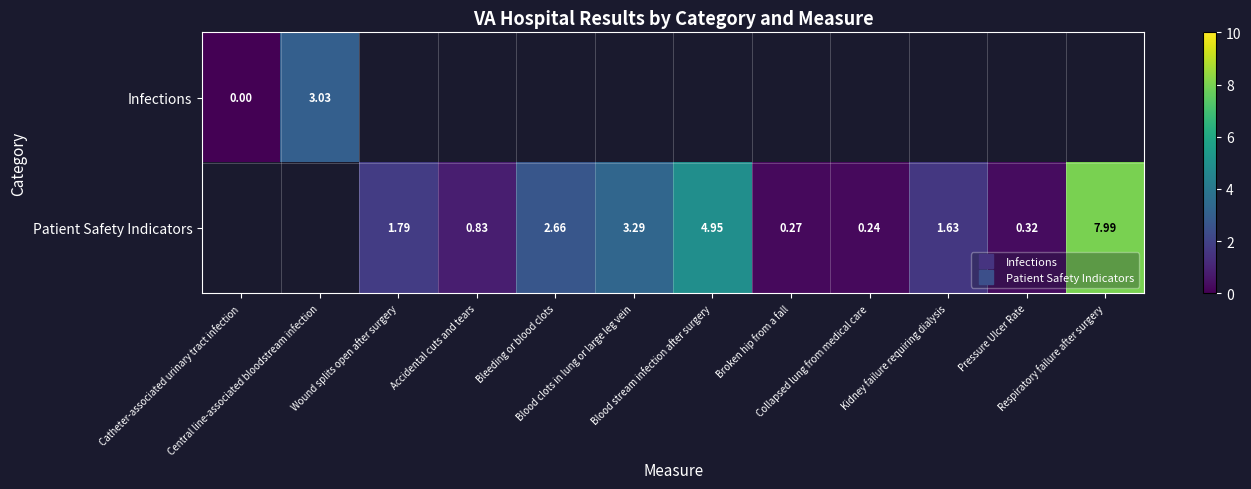

List the series in order of their peak value, lowest first.

Infections, Patient Safety Indicators